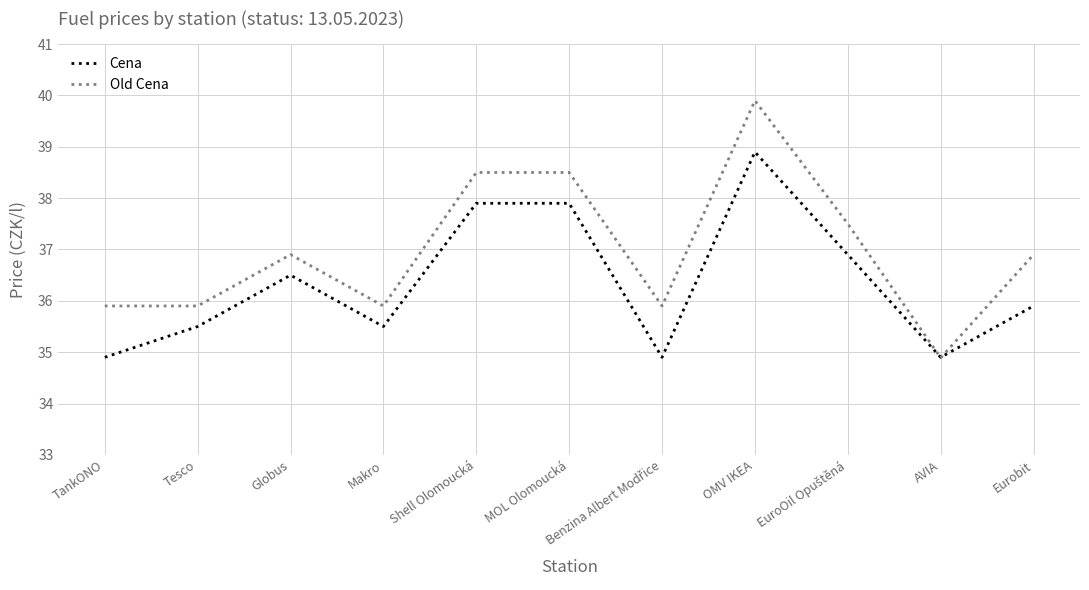

Is it true that Old Cena equals 36.9 at Globus?

True